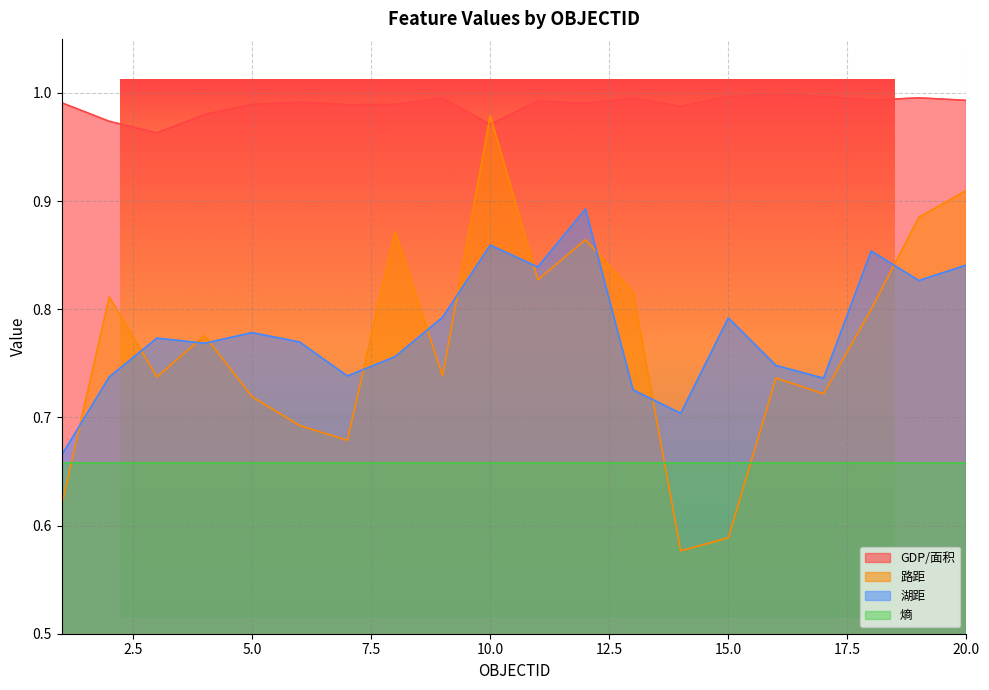

At how many categories does at least one series exceed 0?

20